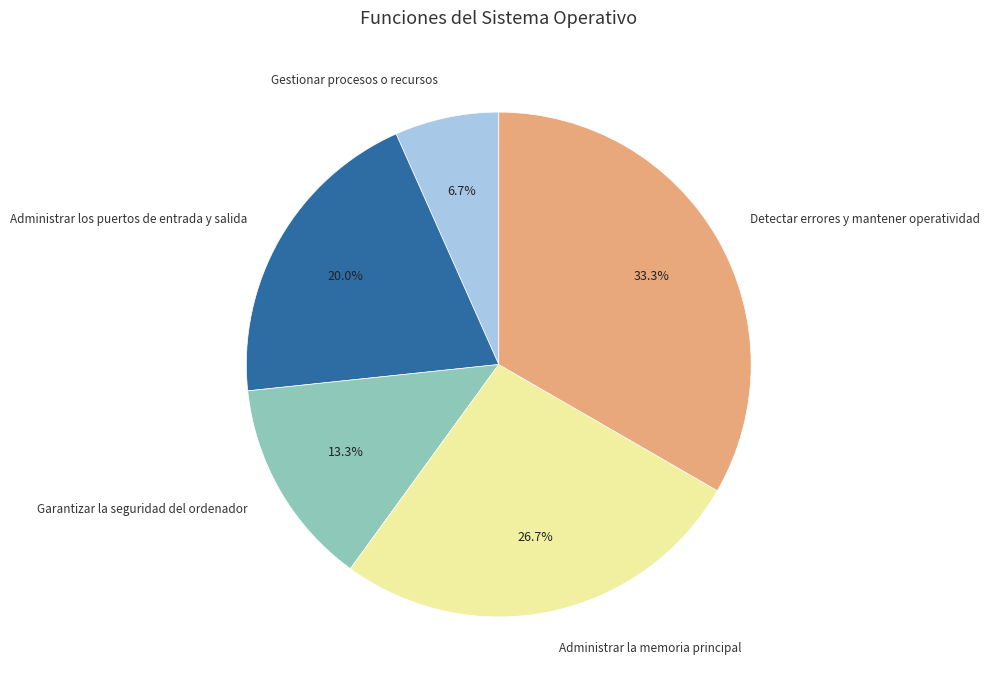

Is it true that Gestionar procesos o recursos is 1% of the pie?

False